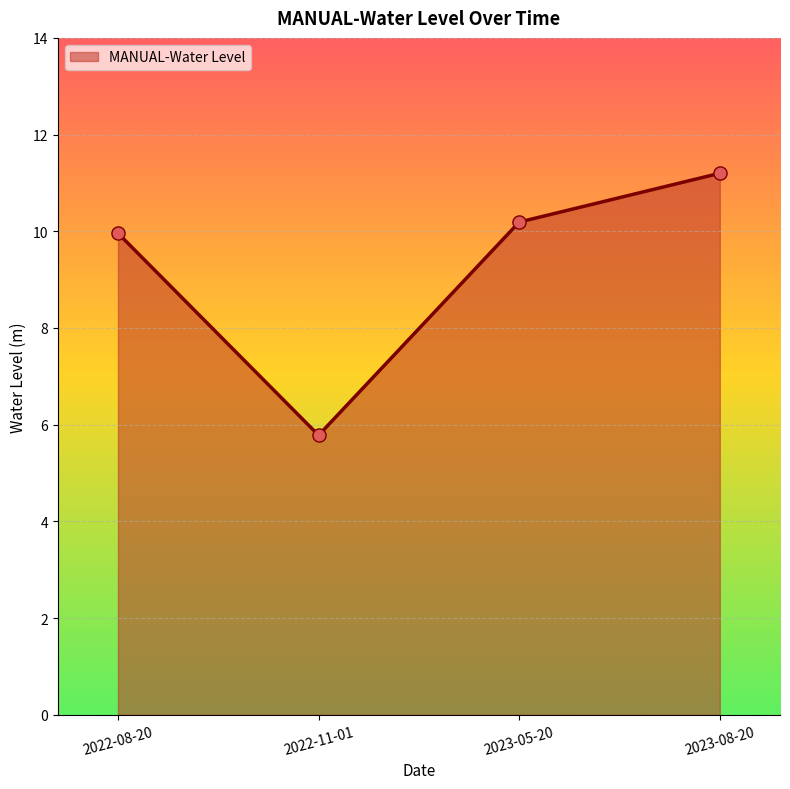

Which has a higher value, 2022-11-01 or 2023-05-20?

2023-05-20